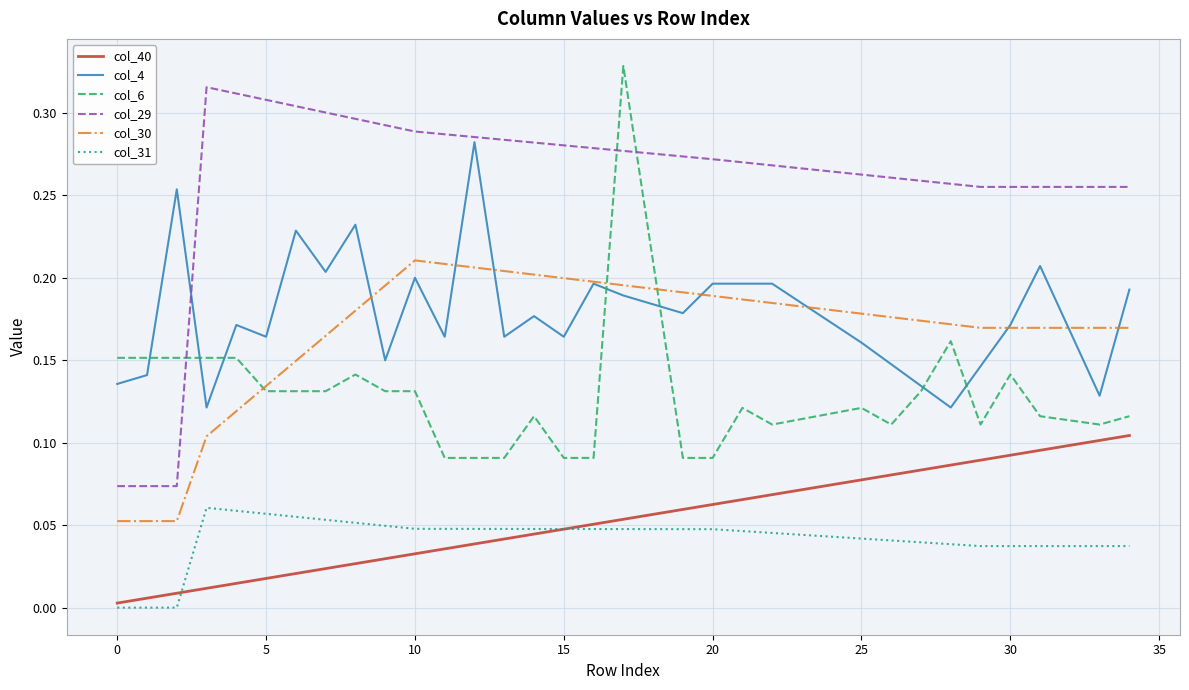

True or false: col_40 and col_29 intersect in this chart.

False